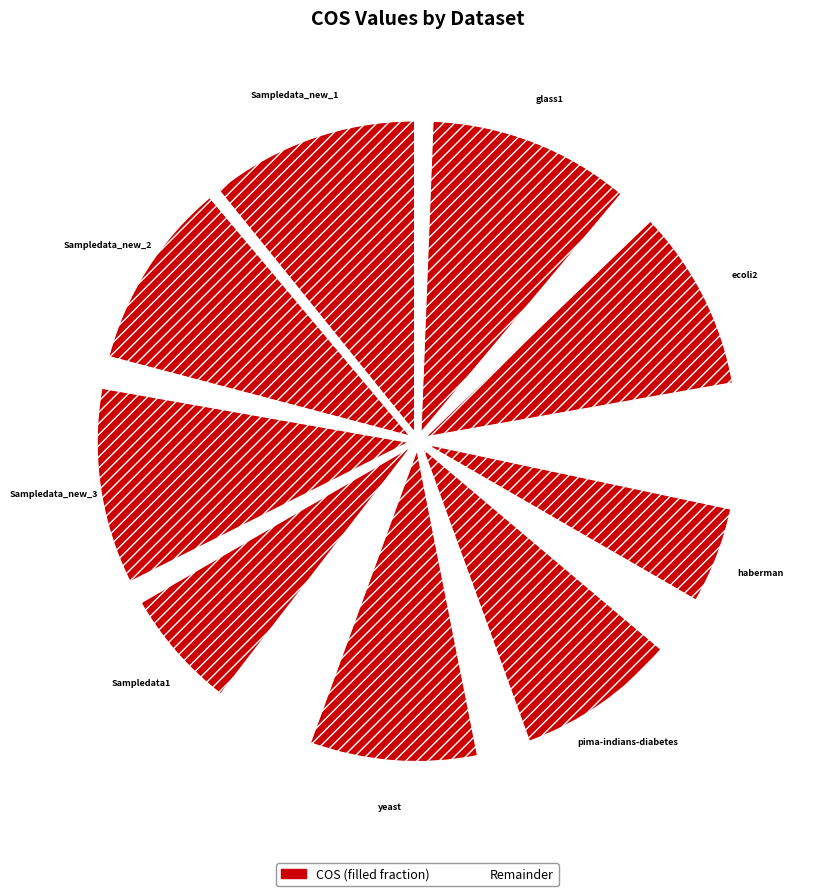

Count the number of slices in the pie.

18